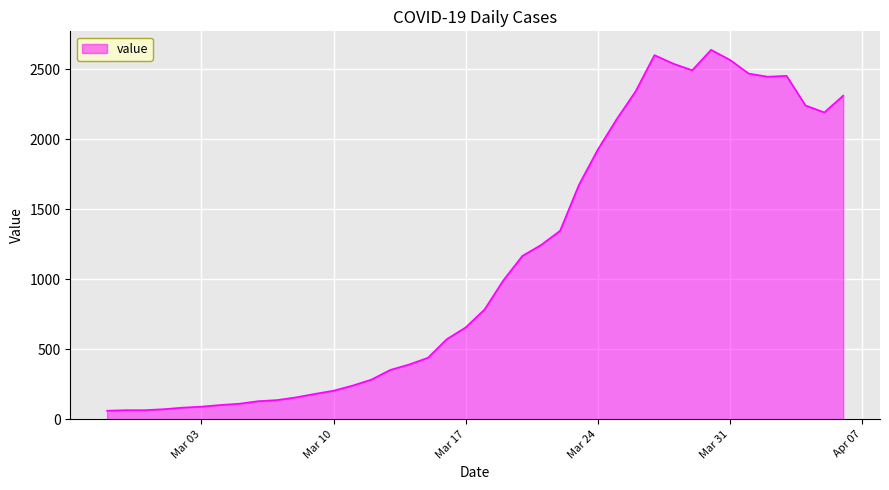

What is the greatest value displayed?

2638